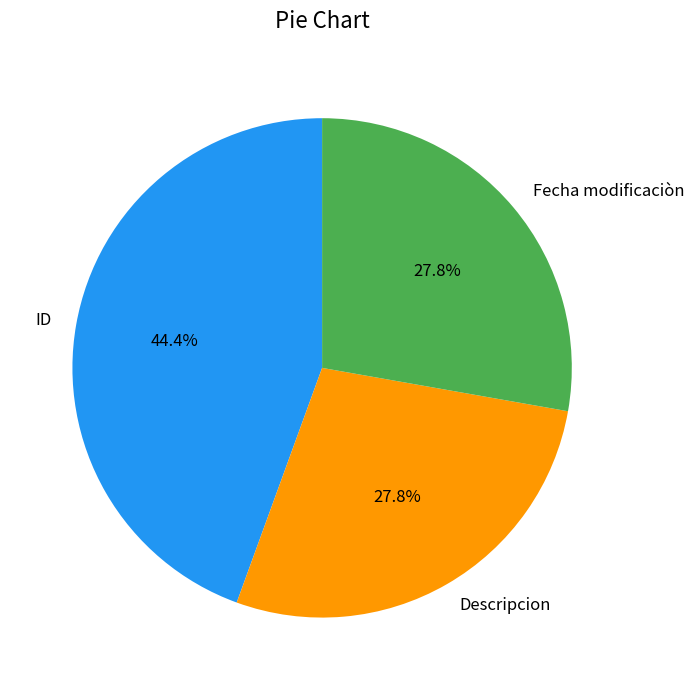

What is the largest slice in the pie chart?

ID